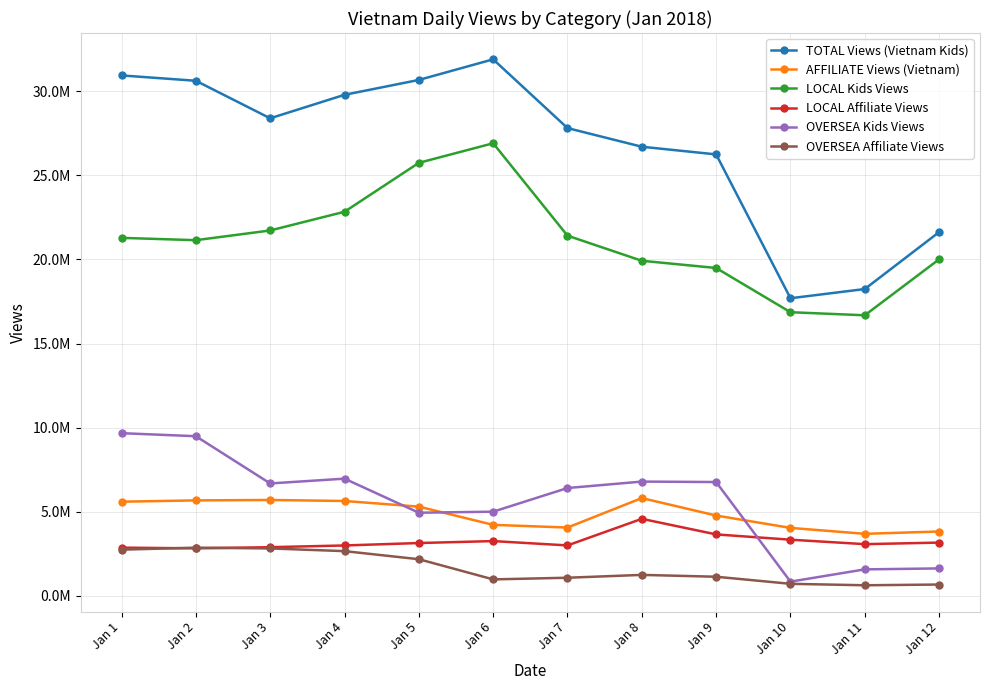

What are all the series names shown in the legend?

TOTAL Views (Vietnam Kids), AFFILIATE Views (Vietnam), LOCAL Kids Views, LOCAL Affiliate Views, OVERSEA Kids Views, OVERSEA Affiliate Views